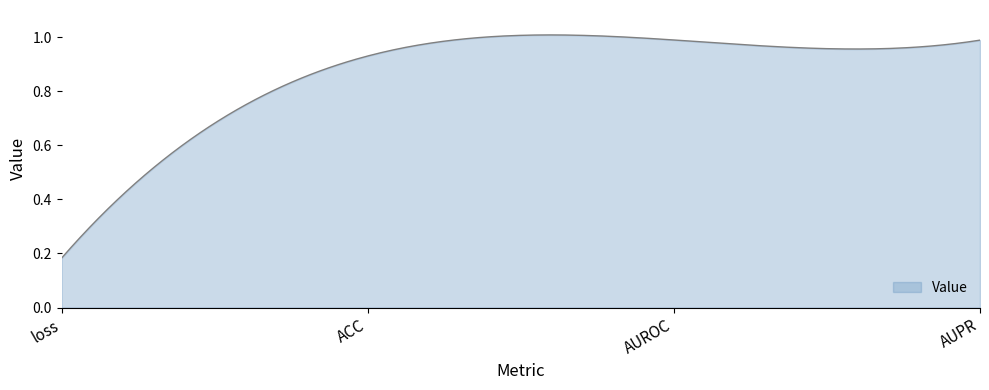

Reading left to right, transcribe all the data shown in this chart.

loss=0.2	ACC=0.9	AUROC=1.0	AUPR=1.0